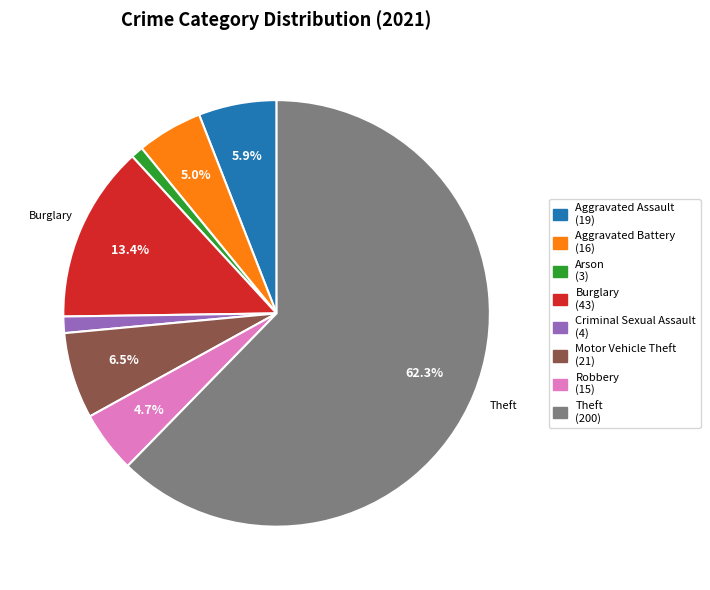

To the nearest percent, what is the difference between the largest and smallest slice percentages?

61%